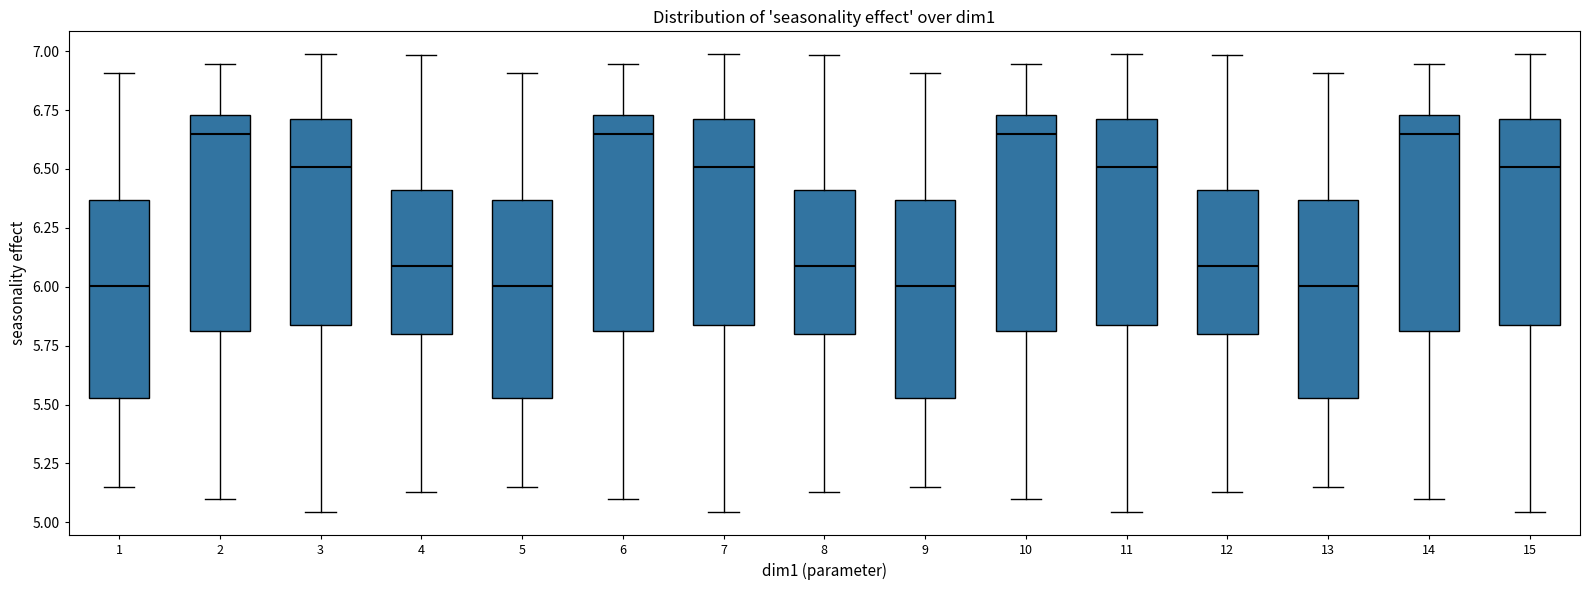

Reading left to right, read every box against the y-axis: the position of its median line, the range the box covers, and the ends of its whiskers. The values are not printed on the chart, so give them approximately, as read against the axis.

1: median 6.00, box 5.55 to 6.35, whiskers 5.15 to 6.90
2: median 6.65, box 5.80 to 6.75, whiskers 5.10 to 6.95
3: median 6.50, box 5.85 to 6.70, whiskers 5.05 to 7.00
4: median 6.10, box 5.80 to 6.40, whiskers 5.15 to 7.00
5: median 6.00, box 5.55 to 6.35, whiskers 5.15 to 6.90
6: median 6.65, box 5.80 to 6.75, whiskers 5.10 to 6.95
7: median 6.50, box 5.85 to 6.70, whiskers 5.05 to 7.00
8: median 6.10, box 5.80 to 6.40, whiskers 5.15 to 7.00
9: median 6.00, box 5.55 to 6.35, whiskers 5.15 to 6.90
10: median 6.65, box 5.80 to 6.75, whiskers 5.10 to 6.95
11: median 6.50, box 5.85 to 6.70, whiskers 5.05 to 7.00
12: median 6.10, box 5.80 to 6.40, whiskers 5.15 to 7.00
13: median 6.00, box 5.55 to 6.35, whiskers 5.15 to 6.90
14: median 6.65, box 5.80 to 6.75, whiskers 5.10 to 6.95
15: median 6.50, box 5.85 to 6.70, whiskers 5.05 to 7.00